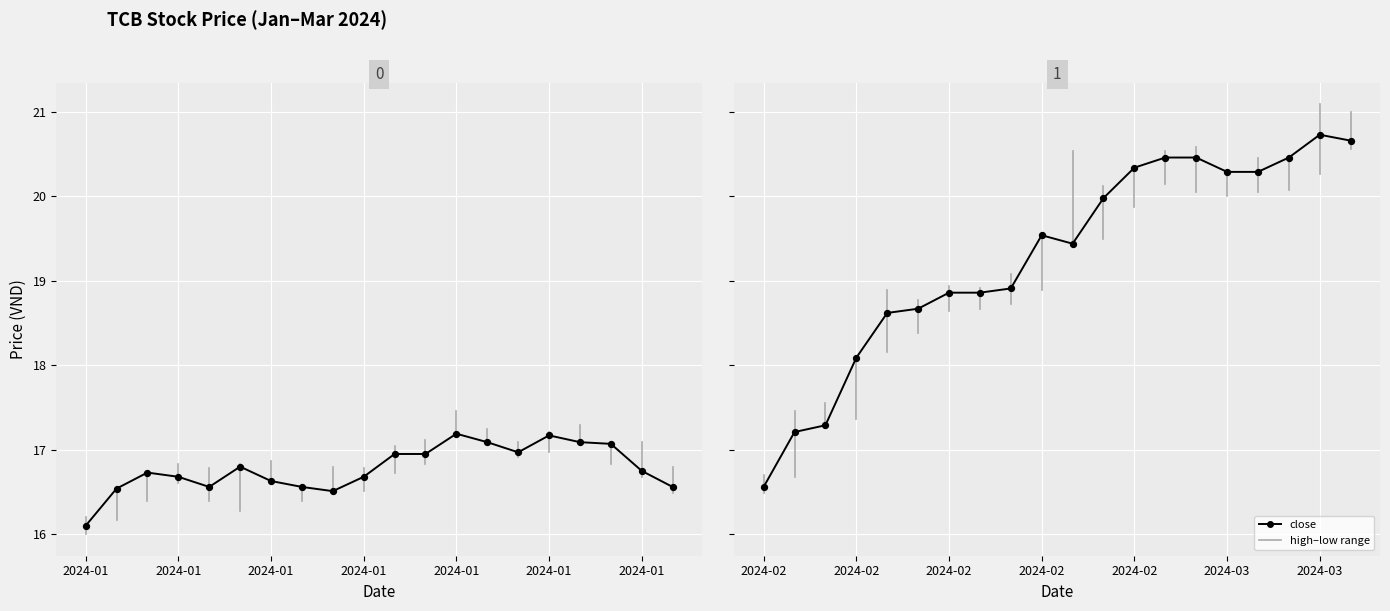

What is the change in value from 2024-01 to 15?

+3.0